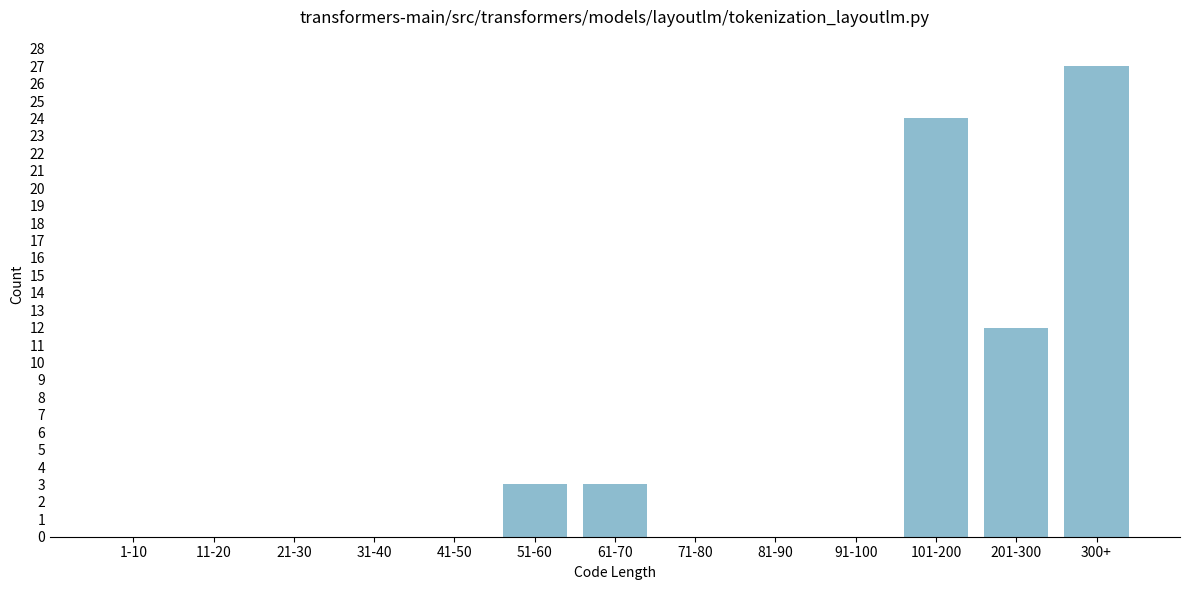

Reading left to right, extract all data points from this chart.

1-10=0	11-20=0	21-30=0	31-40=0	41-50=0	51-60=3	61-70=3	71-80=0	81-90=0	91-100=0	101-200=24	201-300=12	300+=27